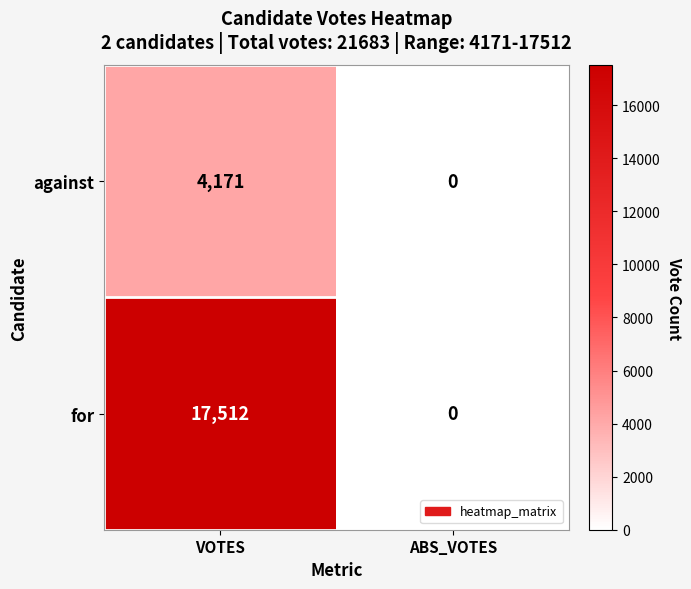

Which series changed the most between VOTES and ABS_VOTES?

for